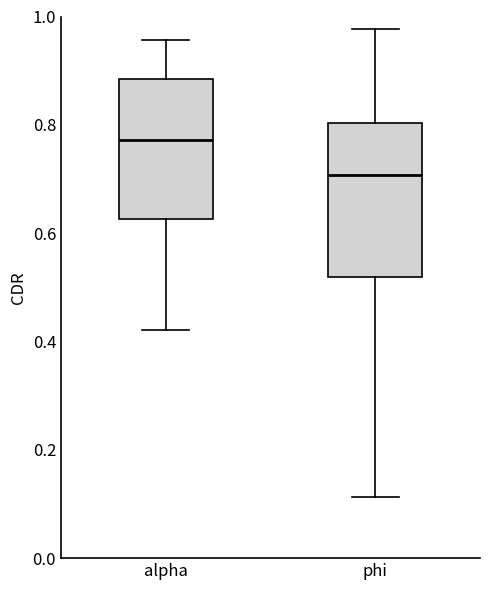

Where does the upper whisker of the box for alpha end on the y-axis? The values are not printed on the chart, so give them approximately, as read against the axis.

0.96